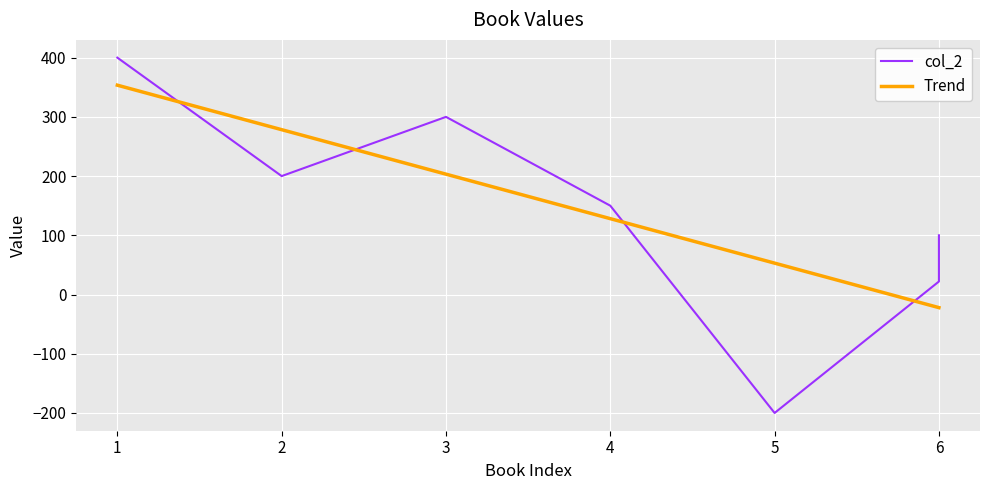

Which series has the largest total across all categories?

col_2